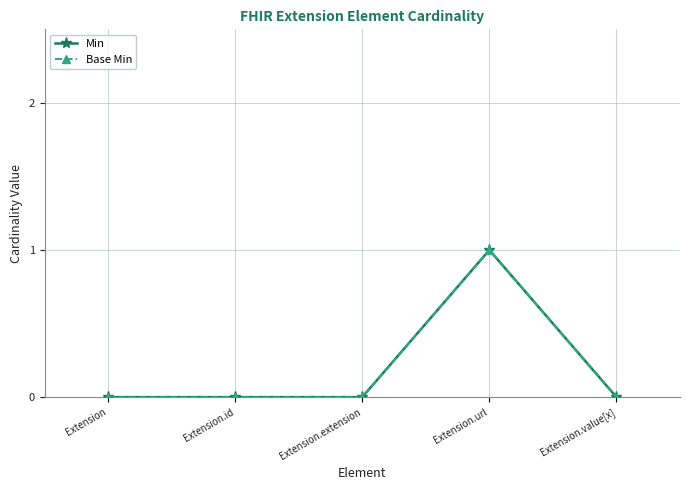

Does the chart have visible grid lines?

Yes